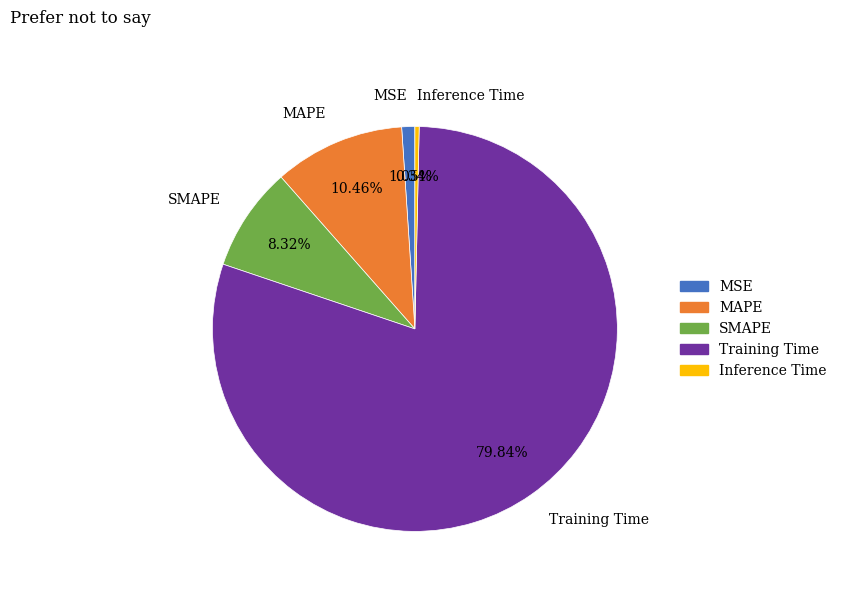

To the nearest percent, what is the combined percentage of MSE and MAPE?

12%